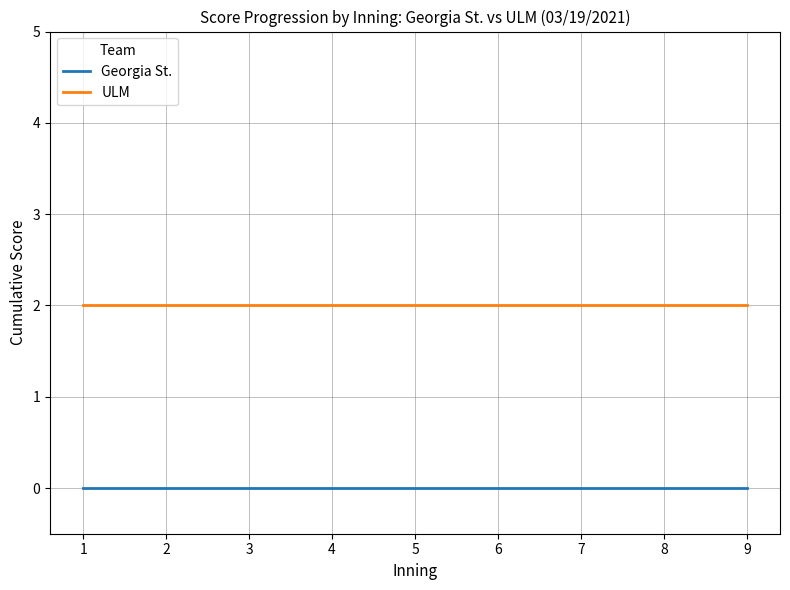

What is the spread (max minus min) of values at 5?

2